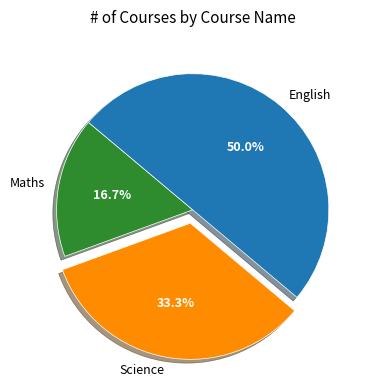

What percentage do Science and Maths together represent?

50.0%